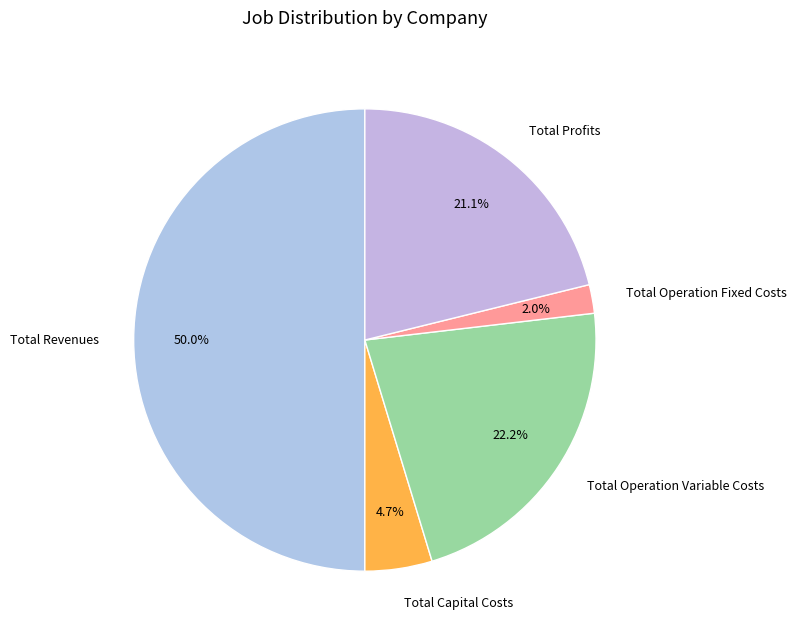

Which slice represents more than half of the pie?

Total Revenues